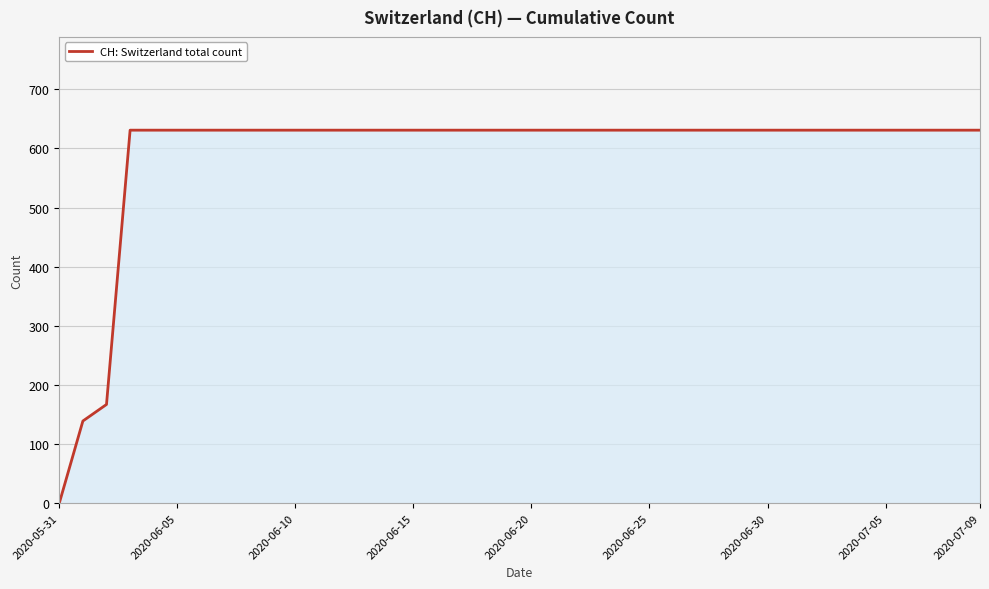

What is the greatest value displayed?

631